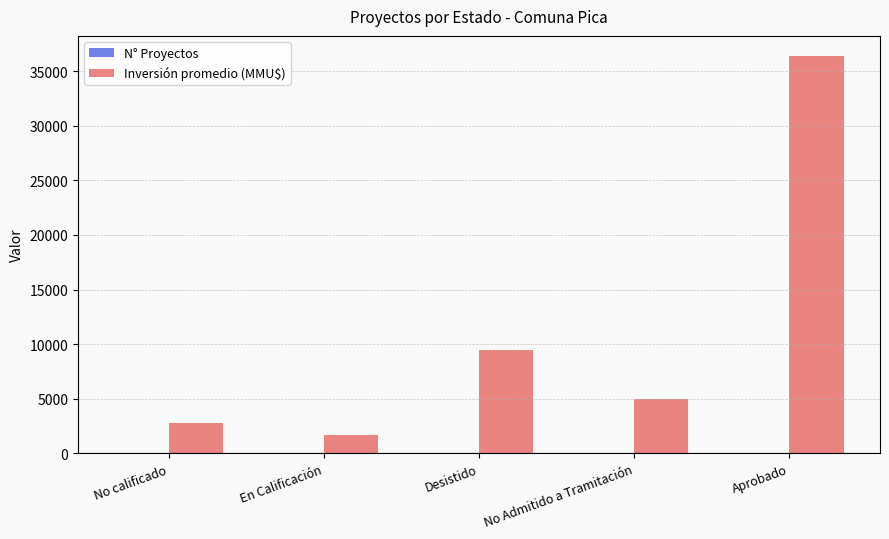

The Inversión promedio (MMU$) series shows 5000 at No Admitido a Tramitación. True or false?

True